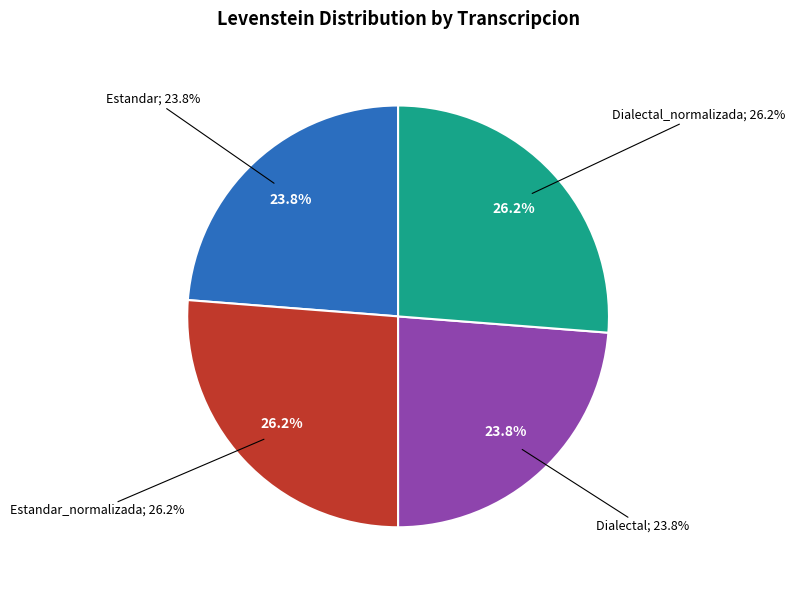

Is it true that Estandar is 10% of the pie?

False